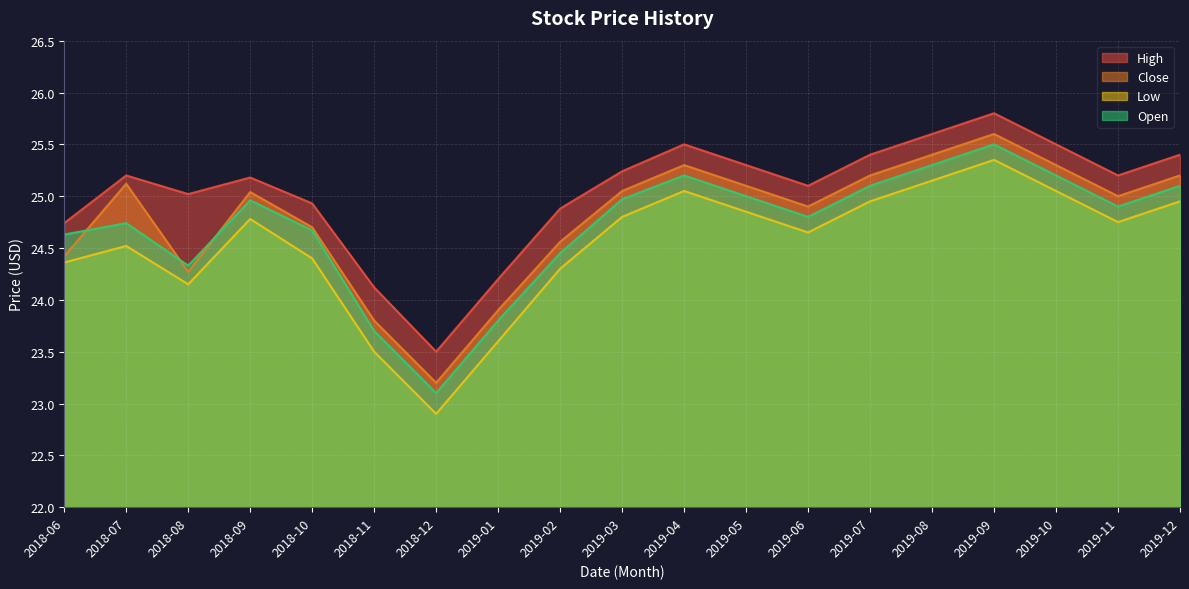

What is the label of the 15th point from the right?

2018-10